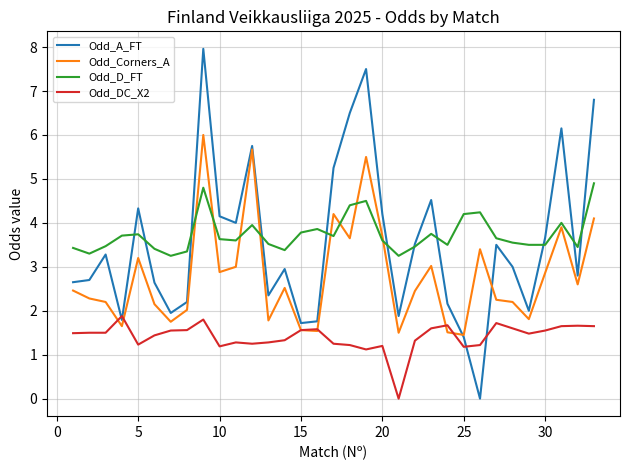

Which series has the widest spread of values?

Odd_A_FT